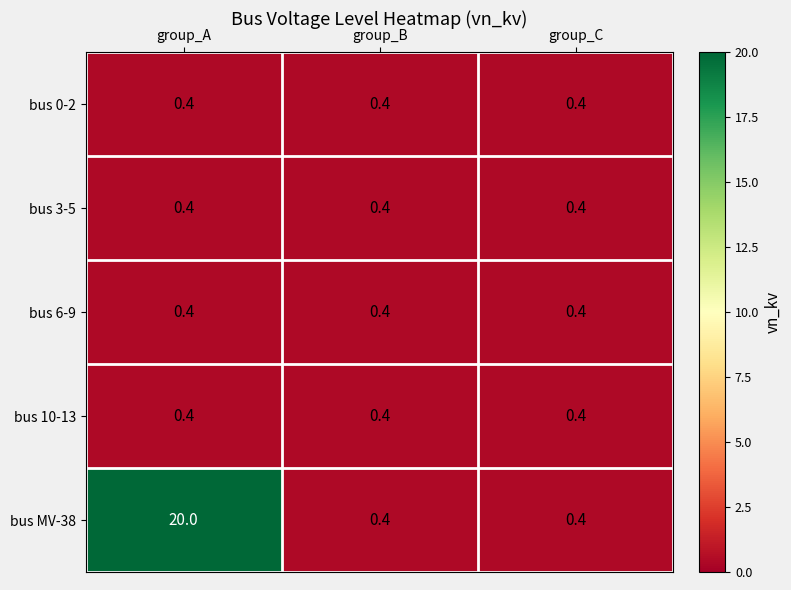

What is the total value across all series at group_A?

21.6